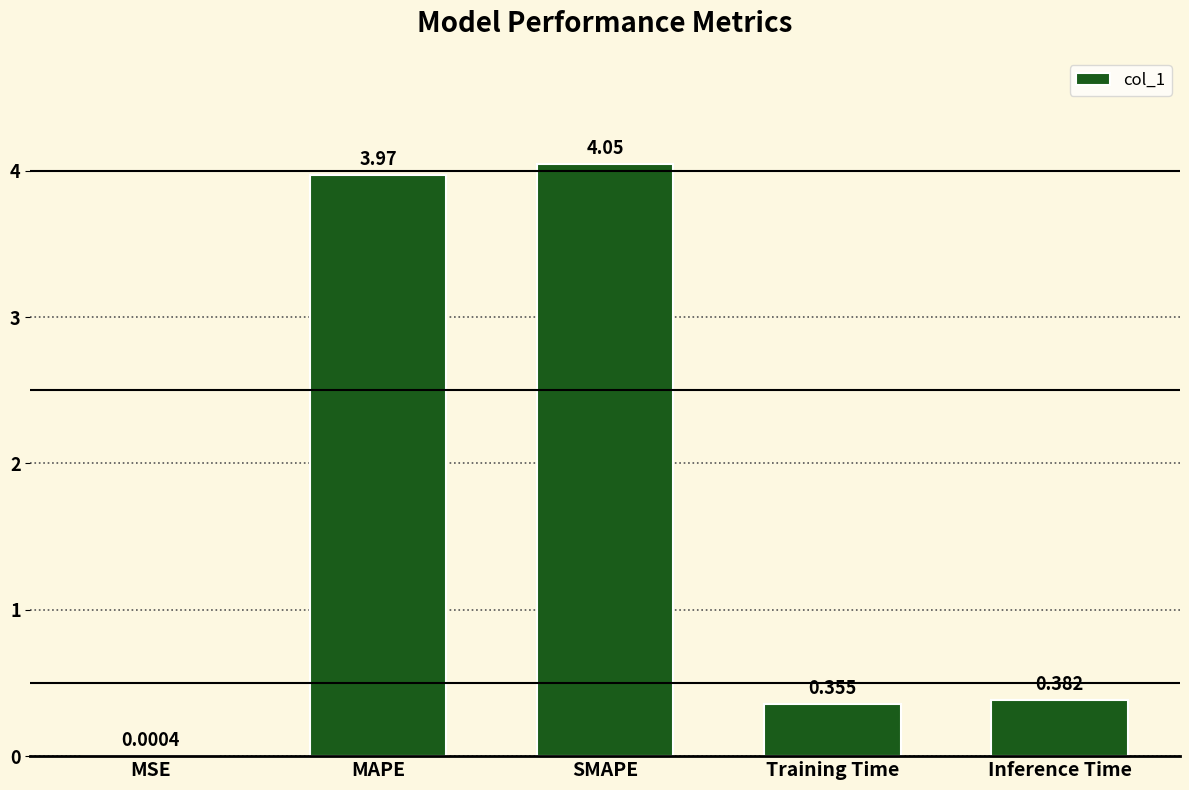

Which category has the highest value across all series?

SMAPE